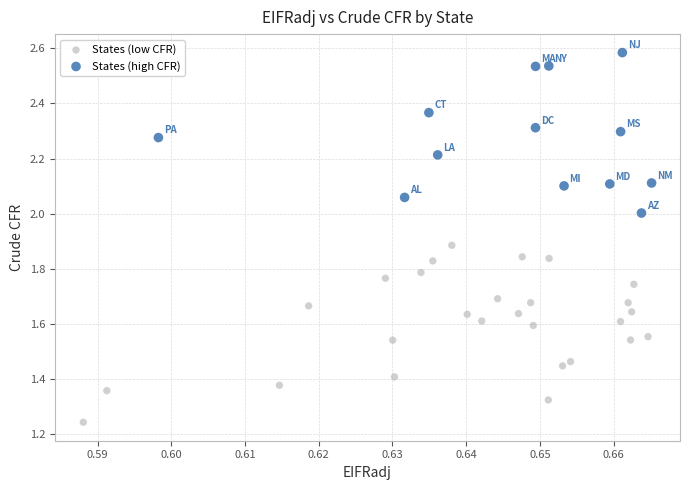

What are all the series names shown in the legend?

States (low CFR), States (high CFR)